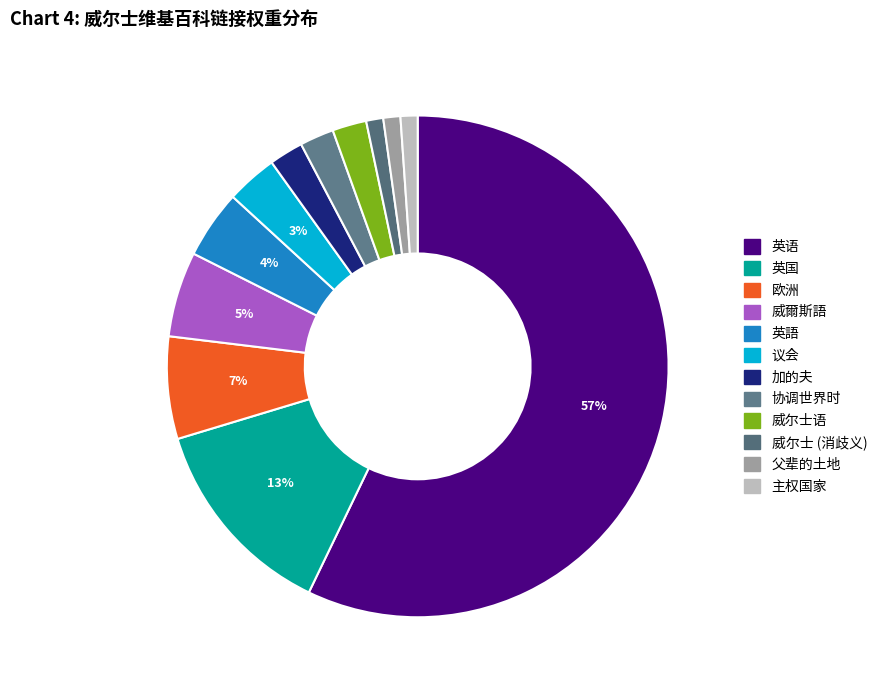

To the nearest percent, what portion does 英语 represent?

57%